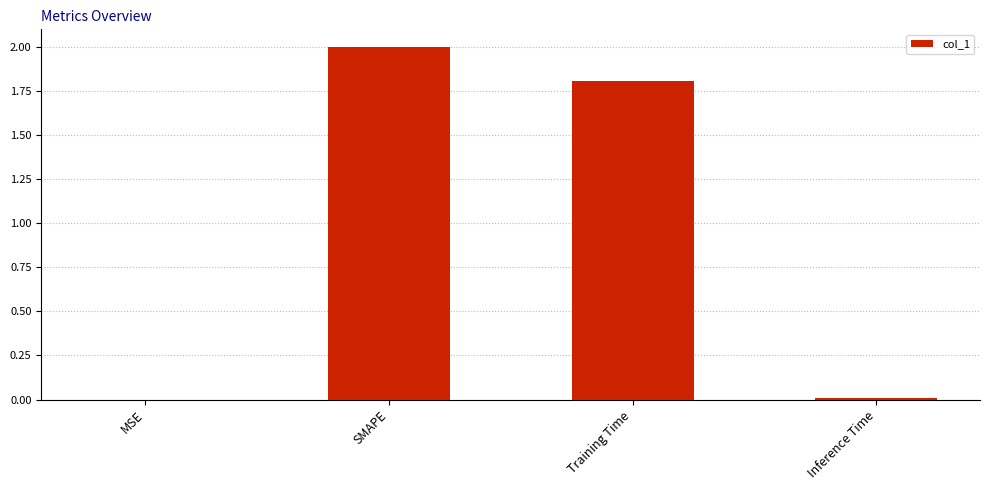

Which label corresponds to the largest value in the chart?

SMAPE